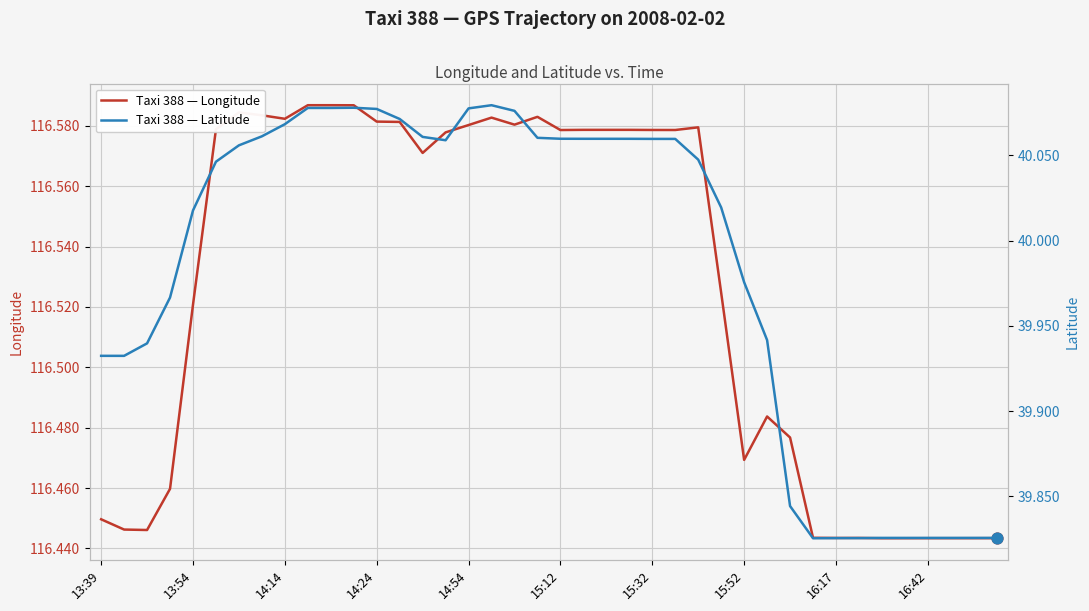

At which category is the sum across all series the highest?

11